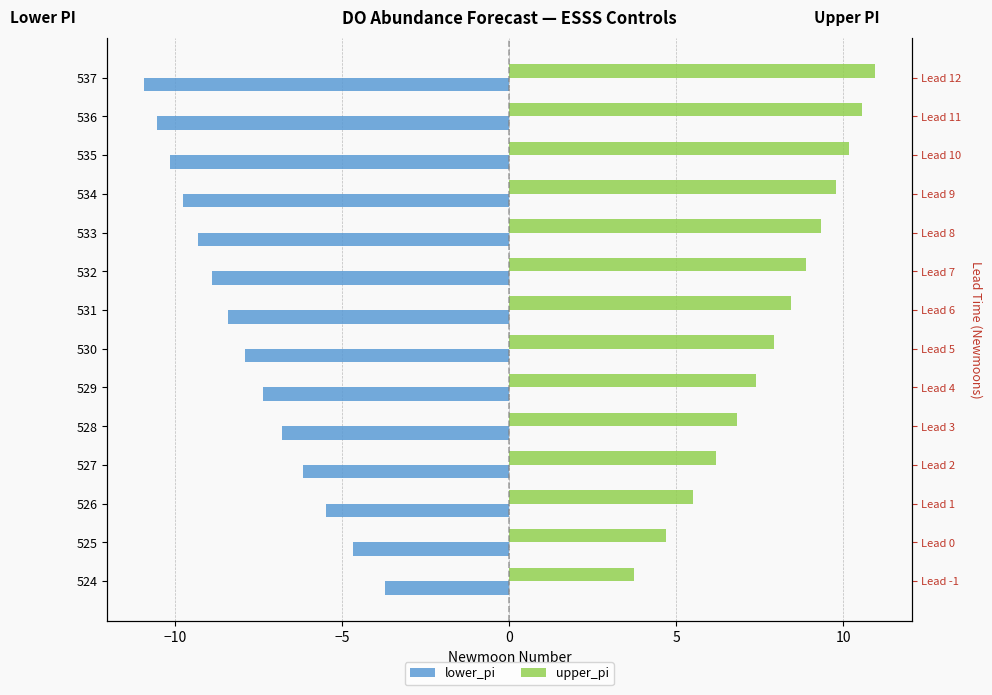

What is the maximum value shown in the chart?

10.9